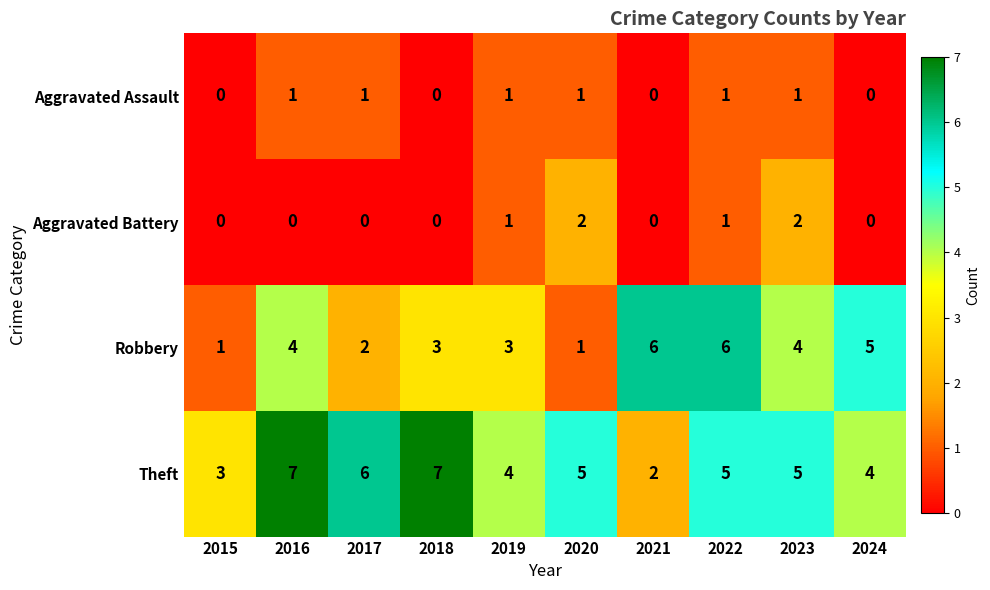

How many Theft values are between 4 and 6?

6